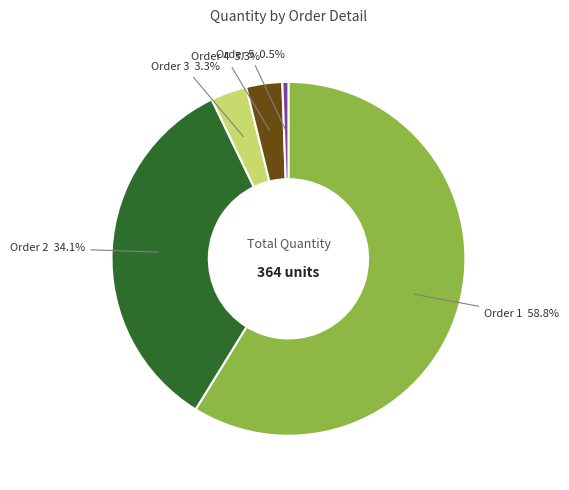

What is the majority slice?

Order 1